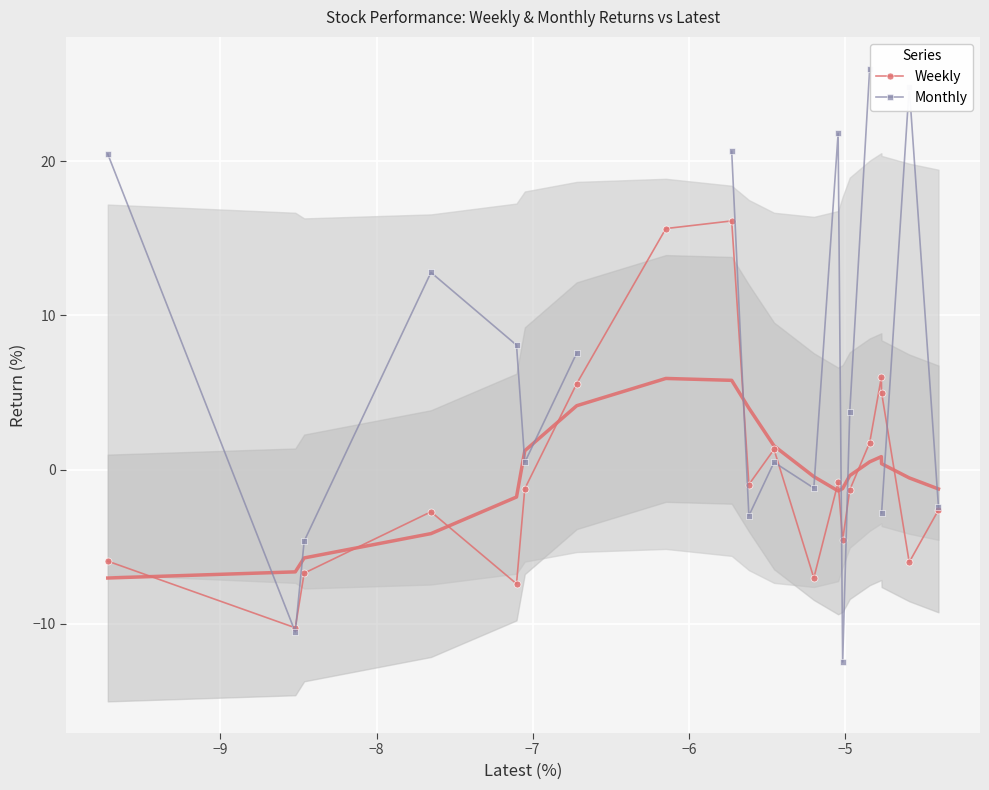

What is the value of the Weekly point at the 18th from the left?

5.0